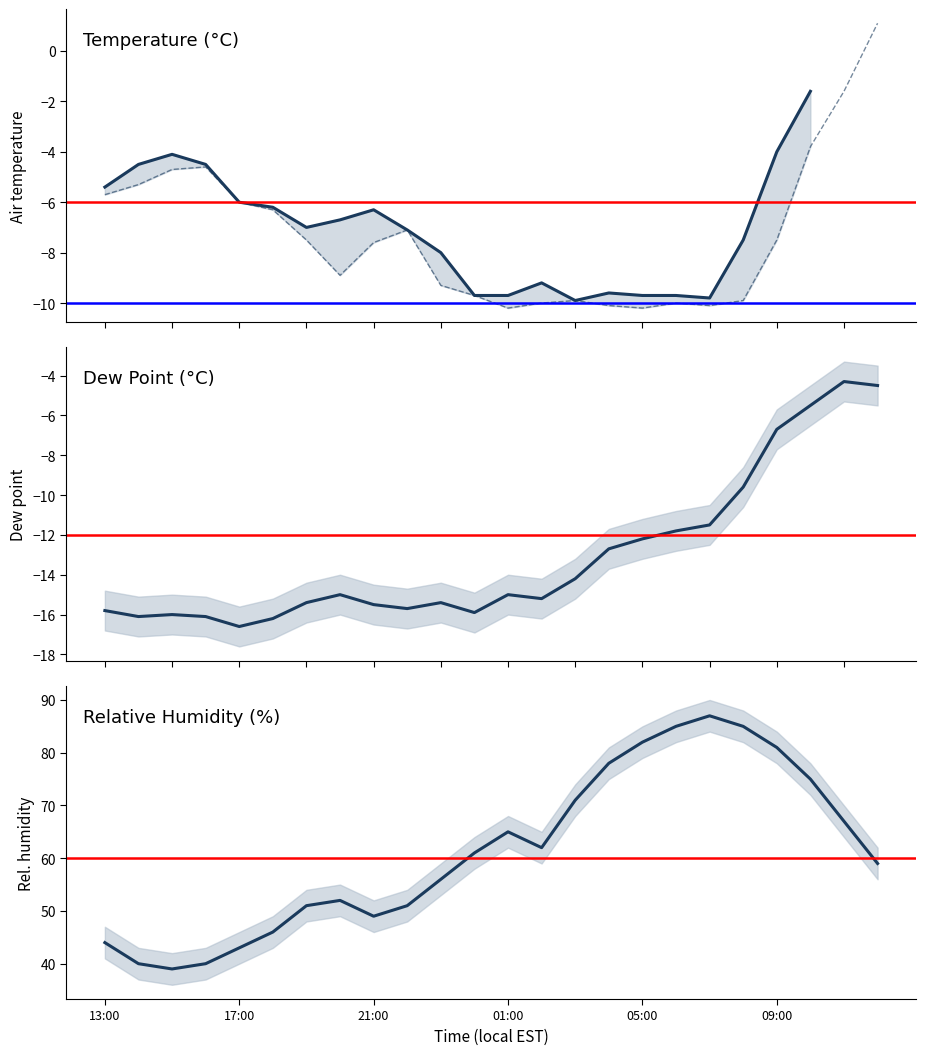

Where does the min_air_temp_pst1hr series first go above -7?

13:00